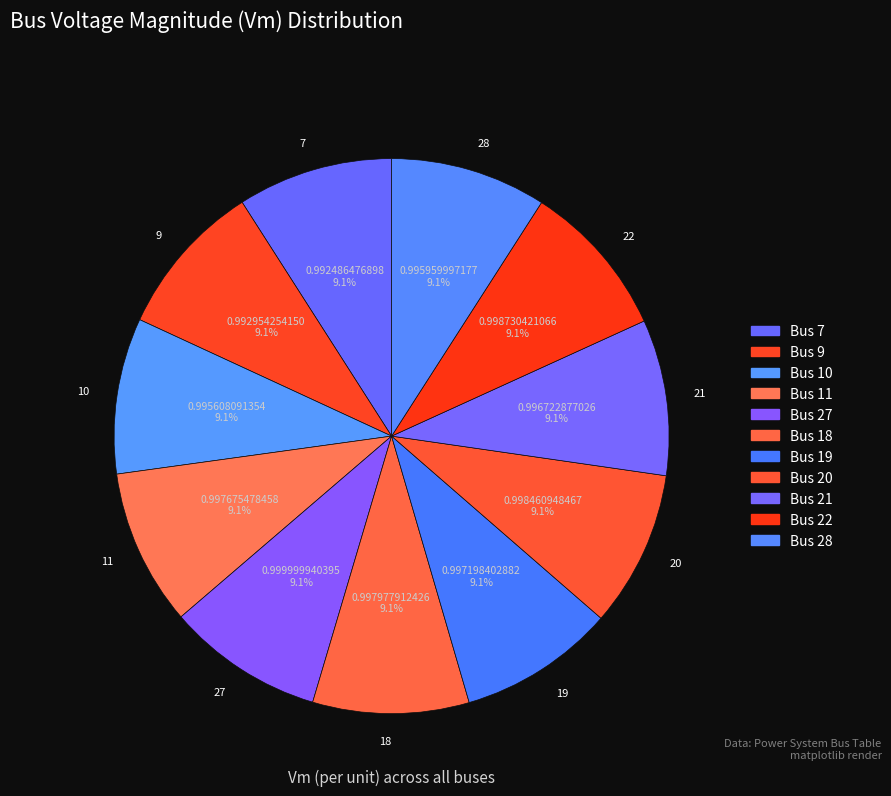

To the nearest percent, what is the average slice percentage?

9%